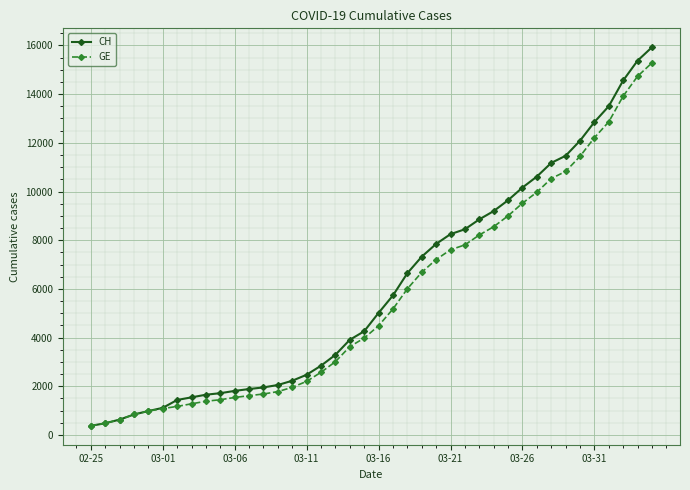

What is the difference between the second highest and minimum values in the GE series?

14358